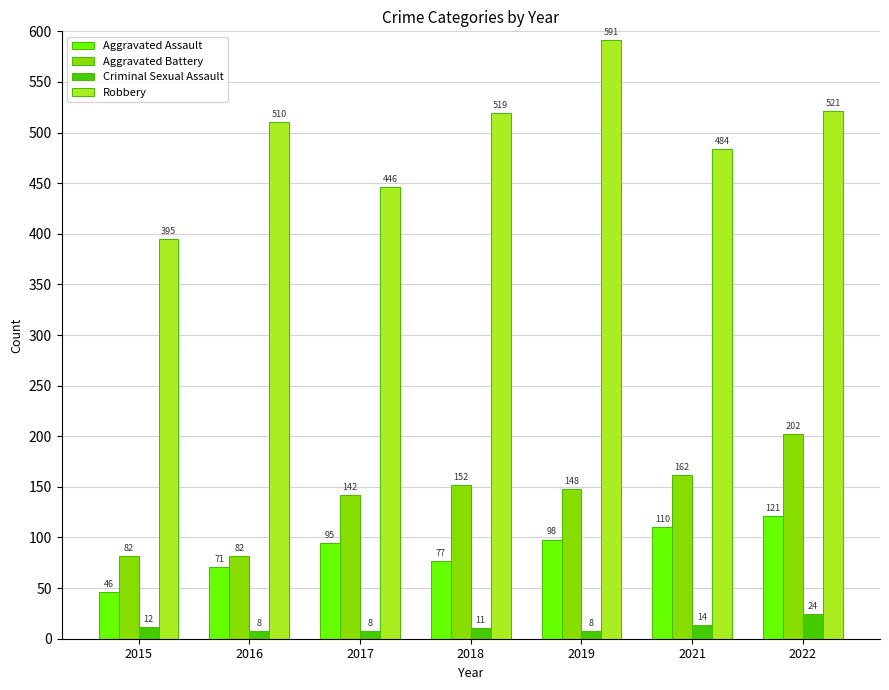

What is the lowest value of the Aggravated Assault series?

46